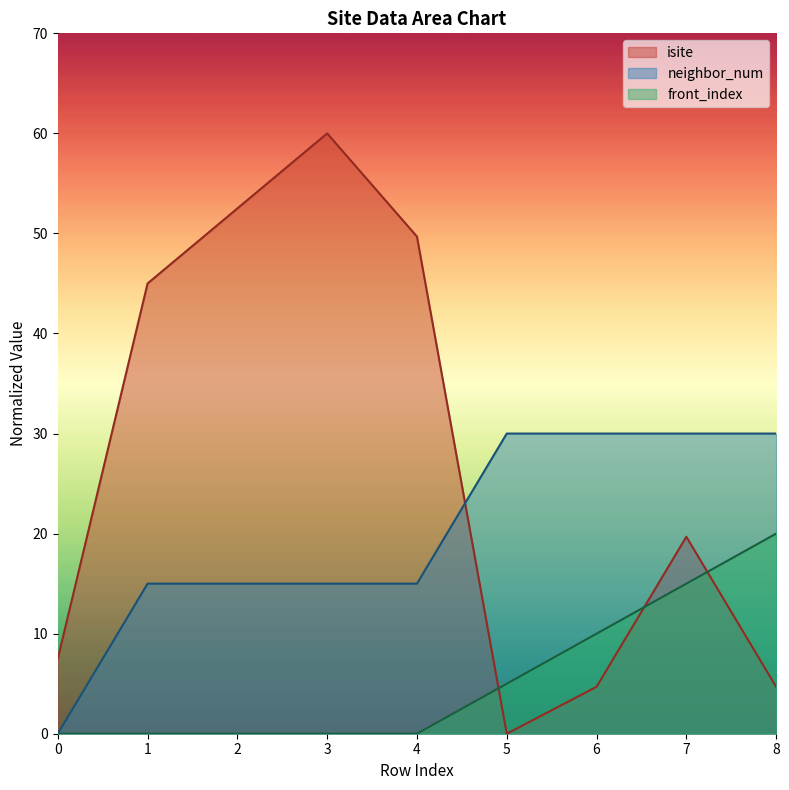

List the series in order of their overall mean, highest first.

isite, neighbor_num, front_index